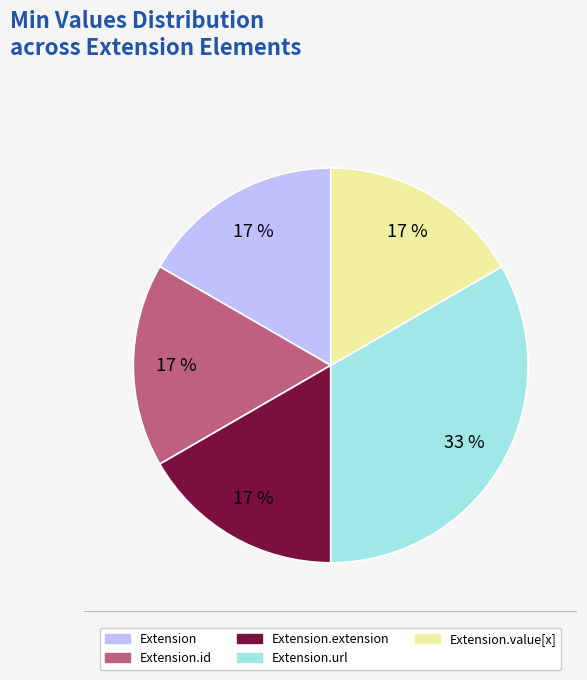

Is there any slice that represents more than half of the pie?

No